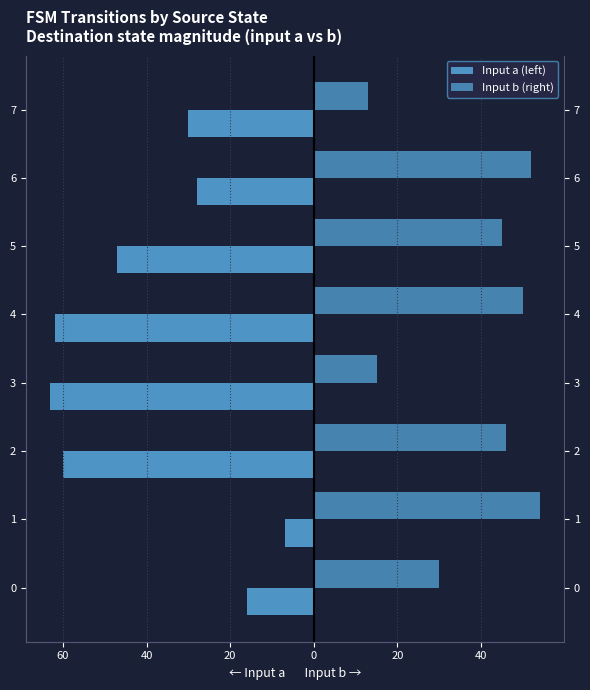

The value of Input b (right) at 2 is 79. True or false?

False